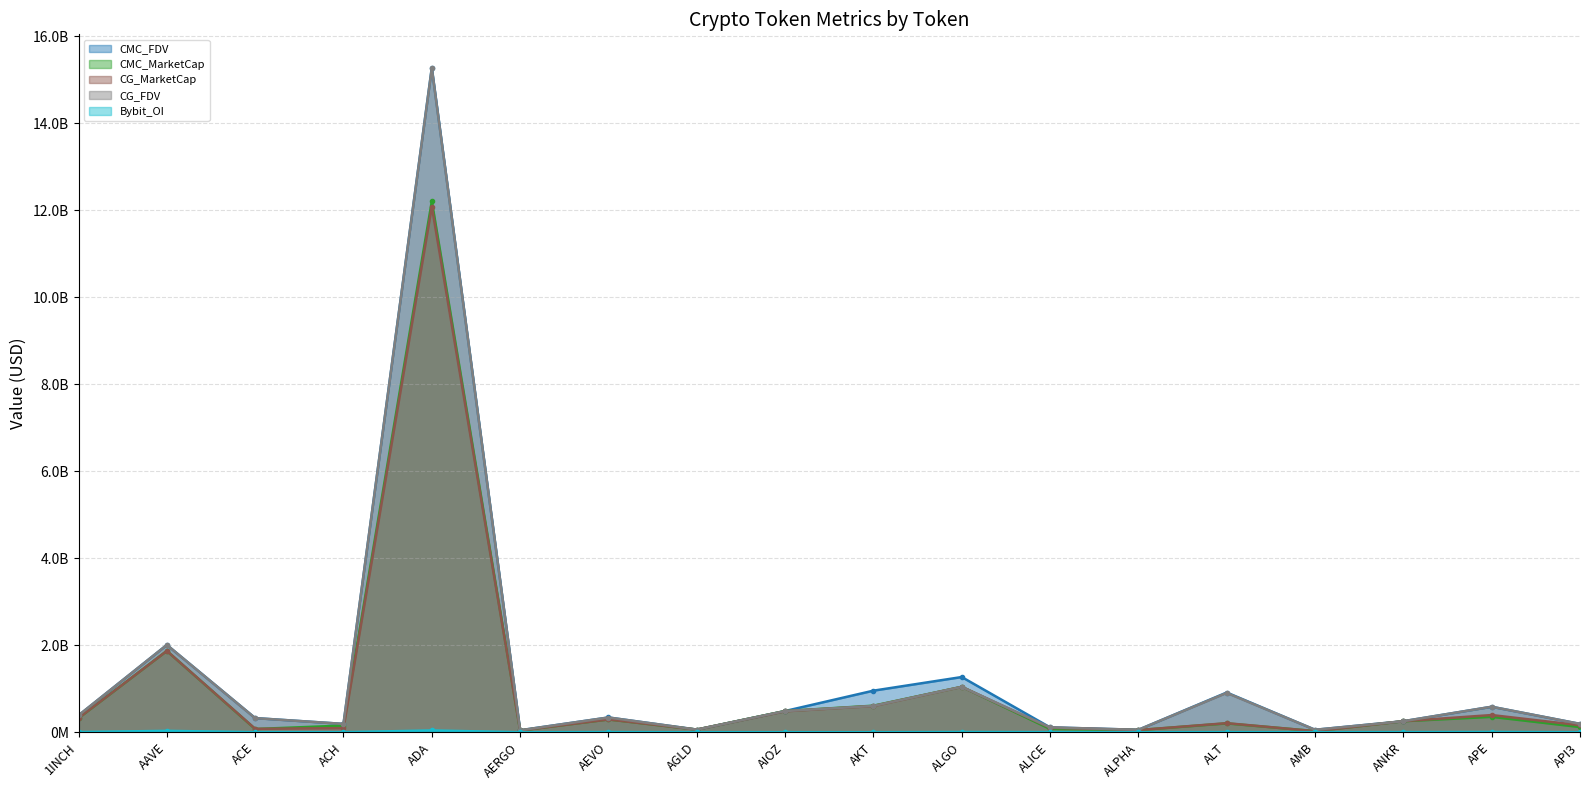

What is the difference between the second highest and second lowest values in the Bybit_OI series?

31558408.0